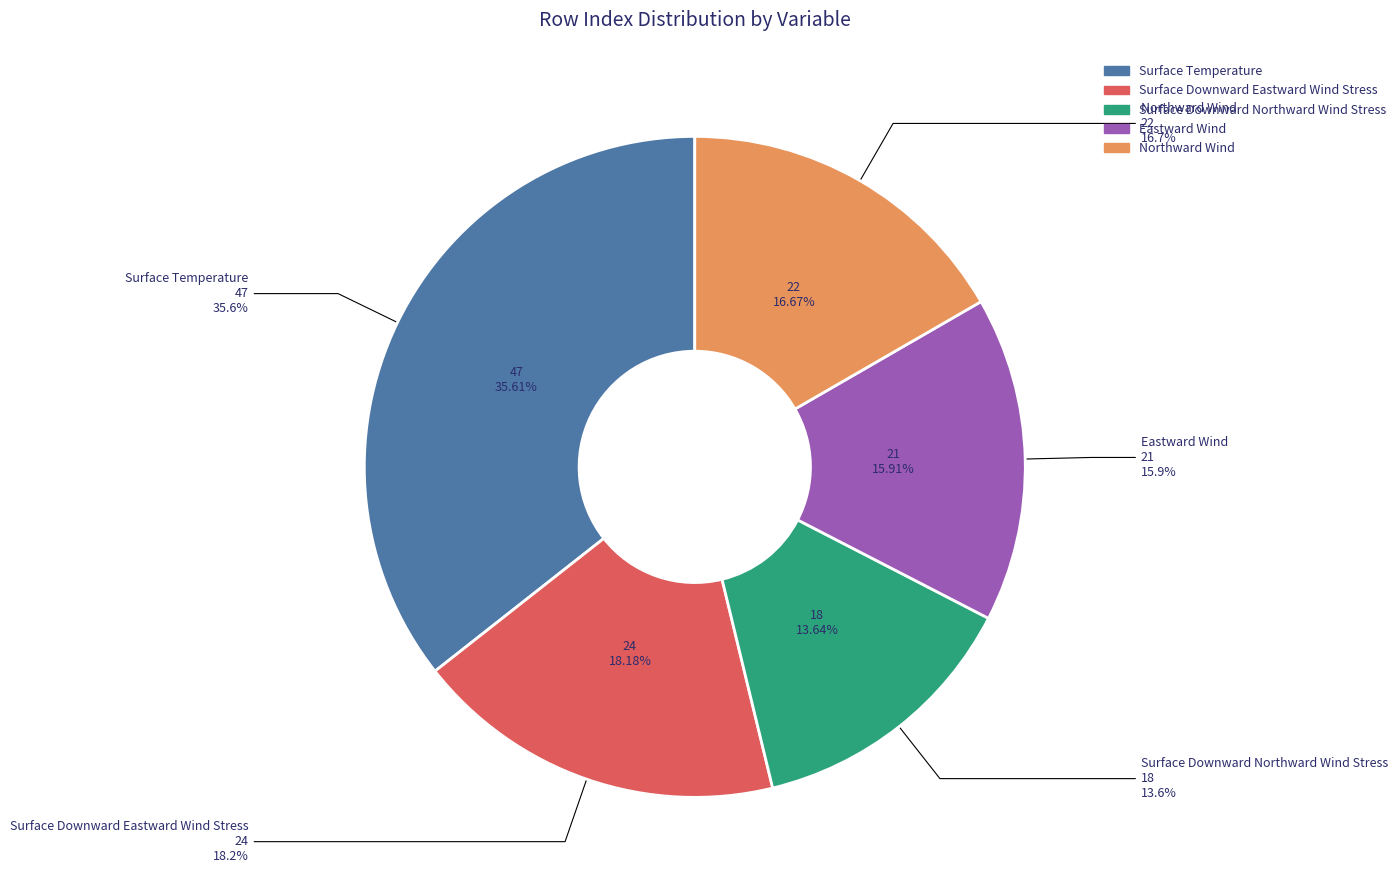

To the nearest percent, what percentage of the pie is Northward Wind?

17%